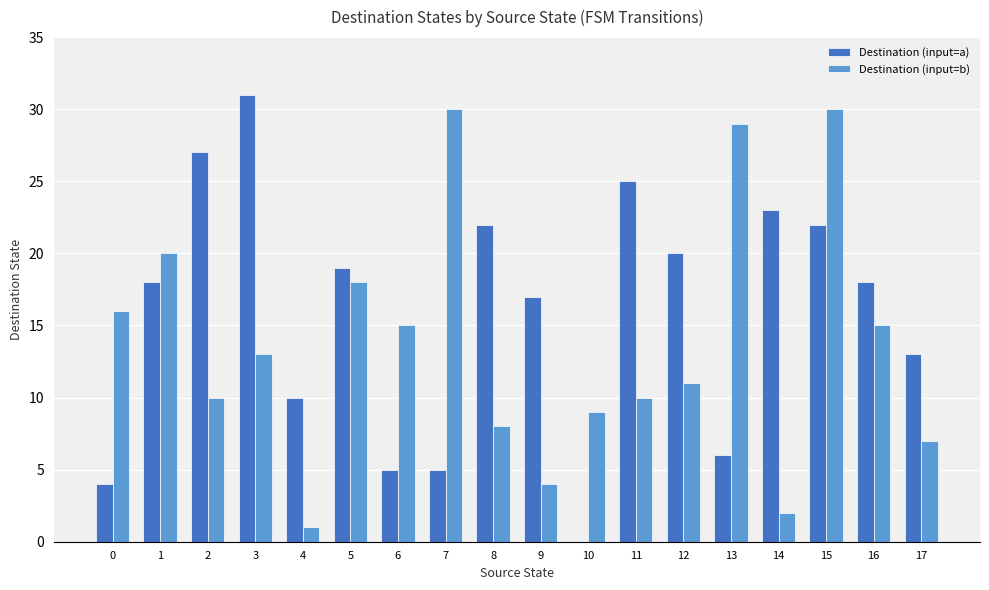

What is the average value of the Destination (input=b) series?

14